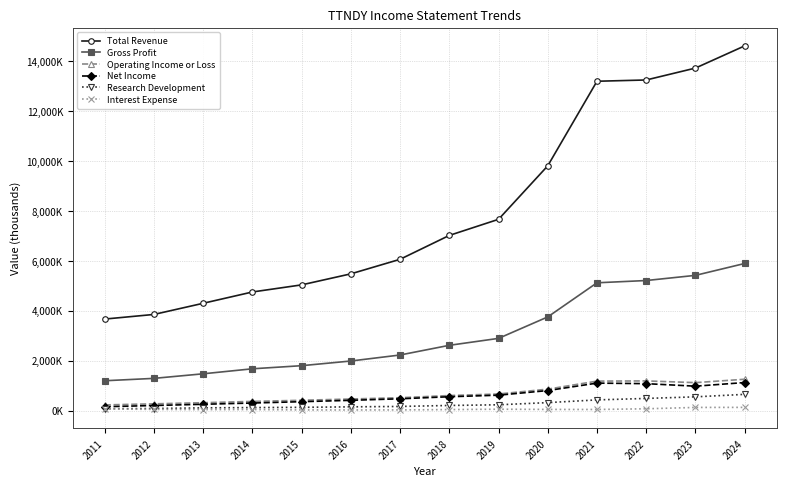

At which category does the chart reach its minimum across all series?

2016